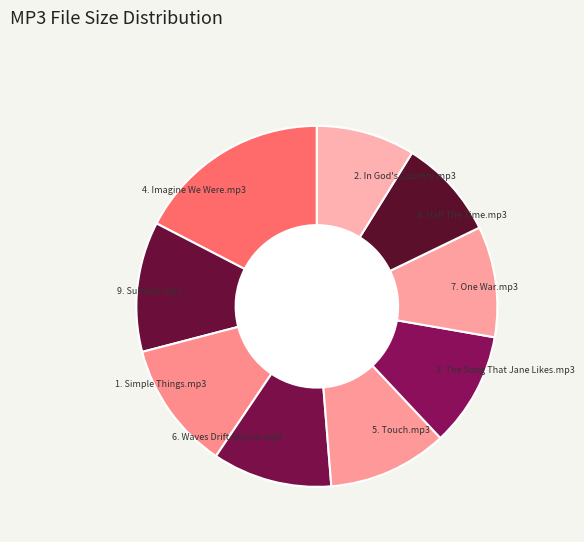

How many segments does this pie chart have?

9